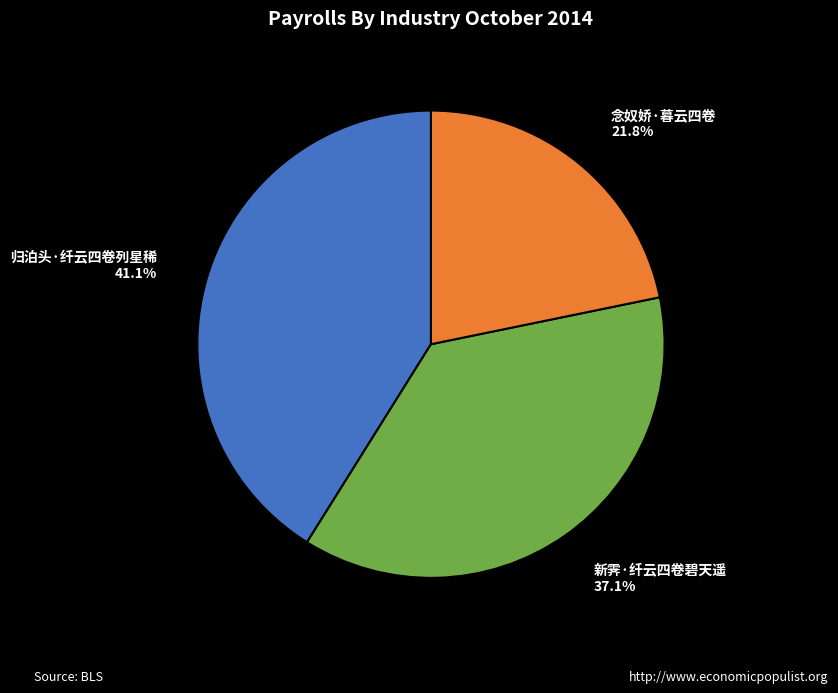

To the nearest percent, what is the difference between the largest and smallest slice percentages?

19%